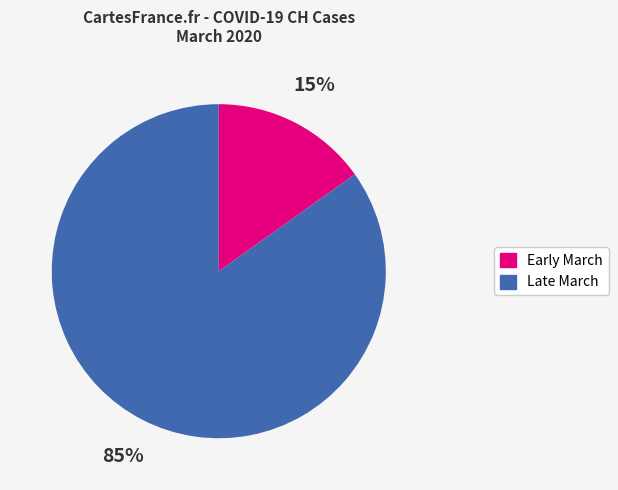

To the nearest percent, what is the average slice percentage?

50%